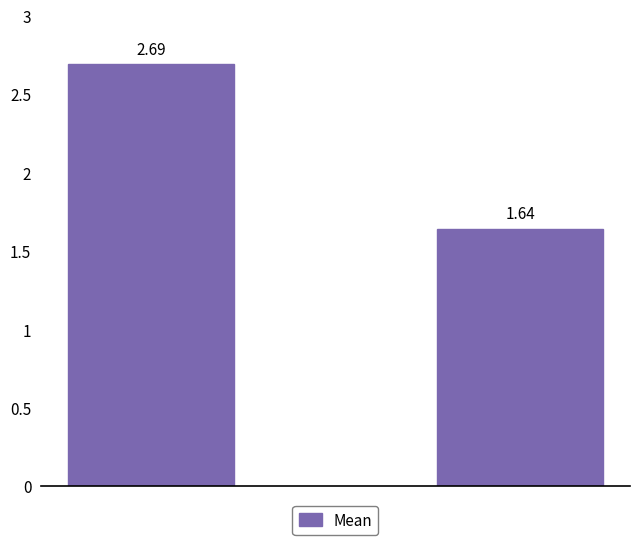

How many values exceed 2?

1